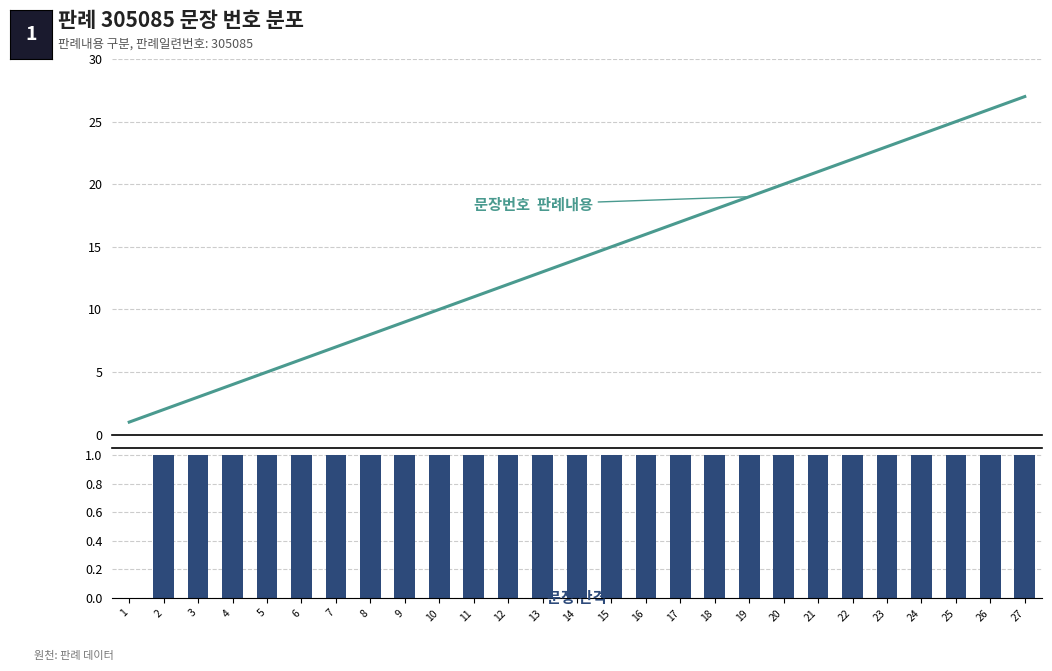

At how many categories does at least one series exceed 12?

15